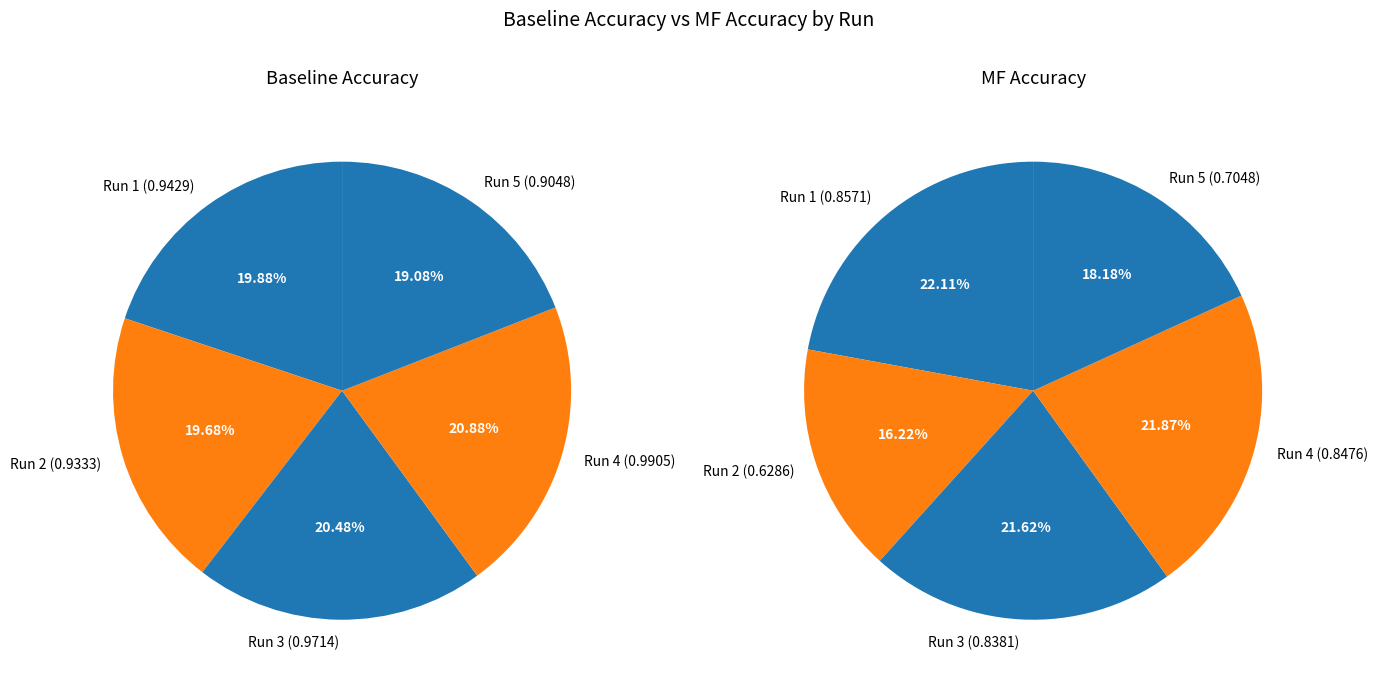

Does 5 represent more than half of the total?

No